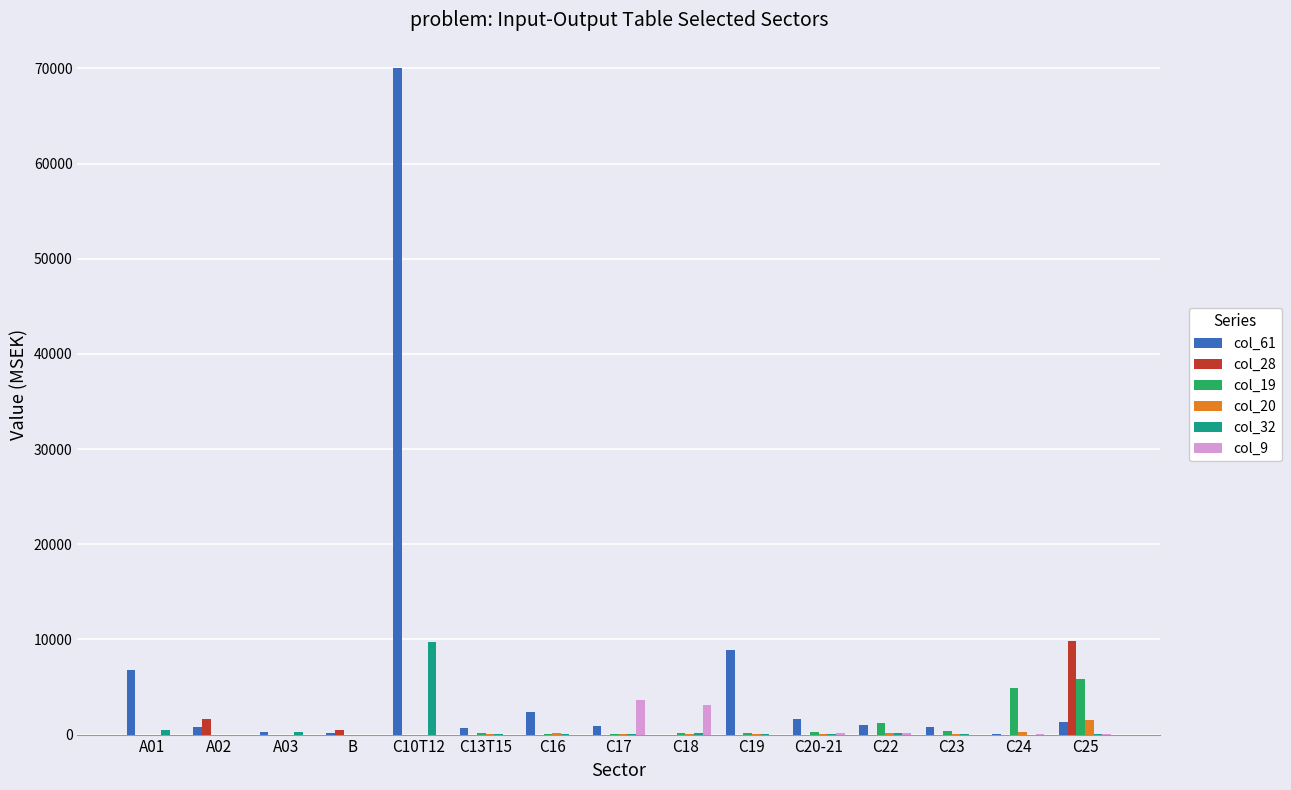

At which category does the chart reach its peak across all series?

C10T12